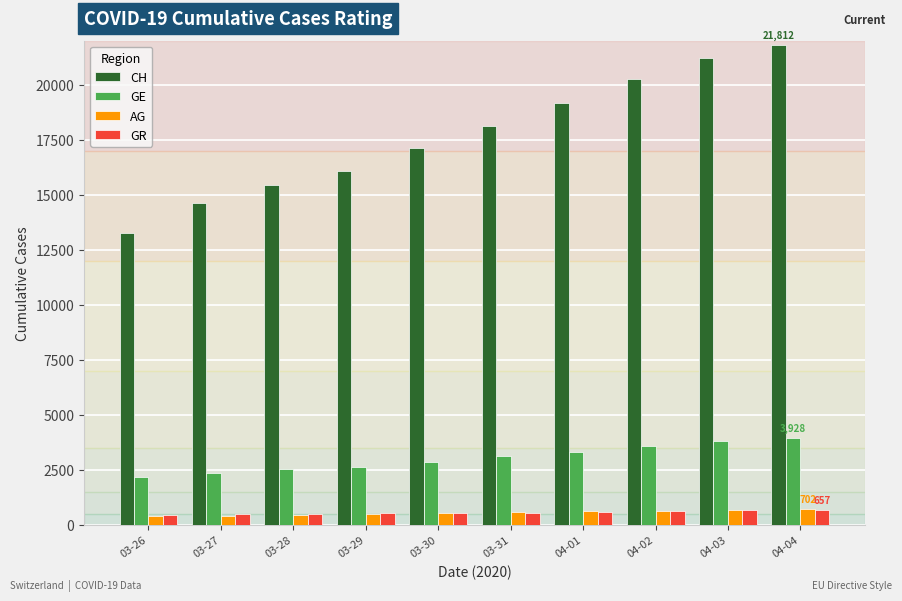

What is the value of the CH bar at the 10th from the left?

21812